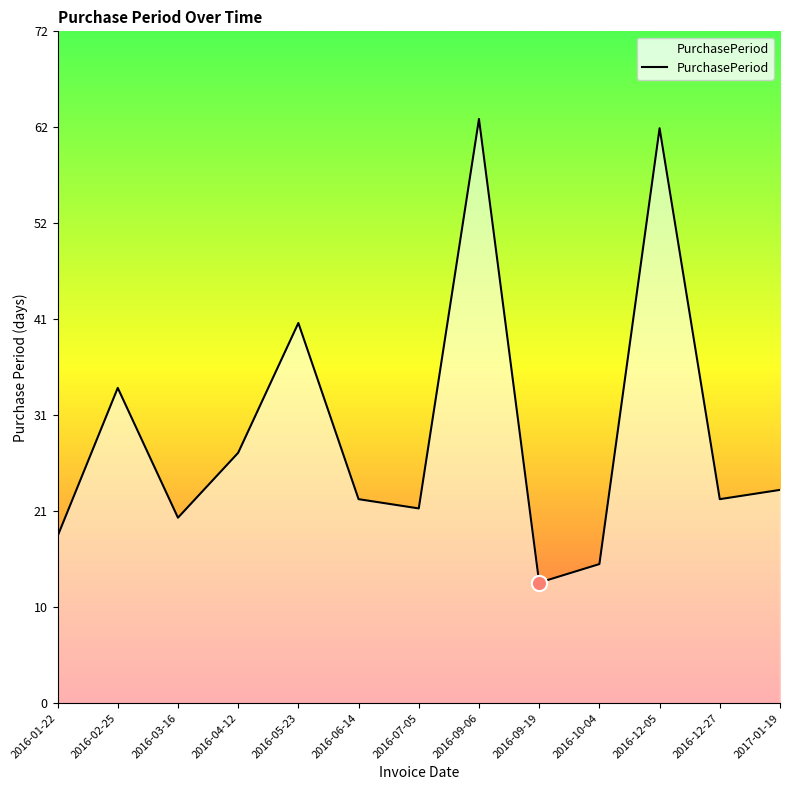

What is the ratio of the value at 2016-06-14 to the value at 2016-12-05?

0.4